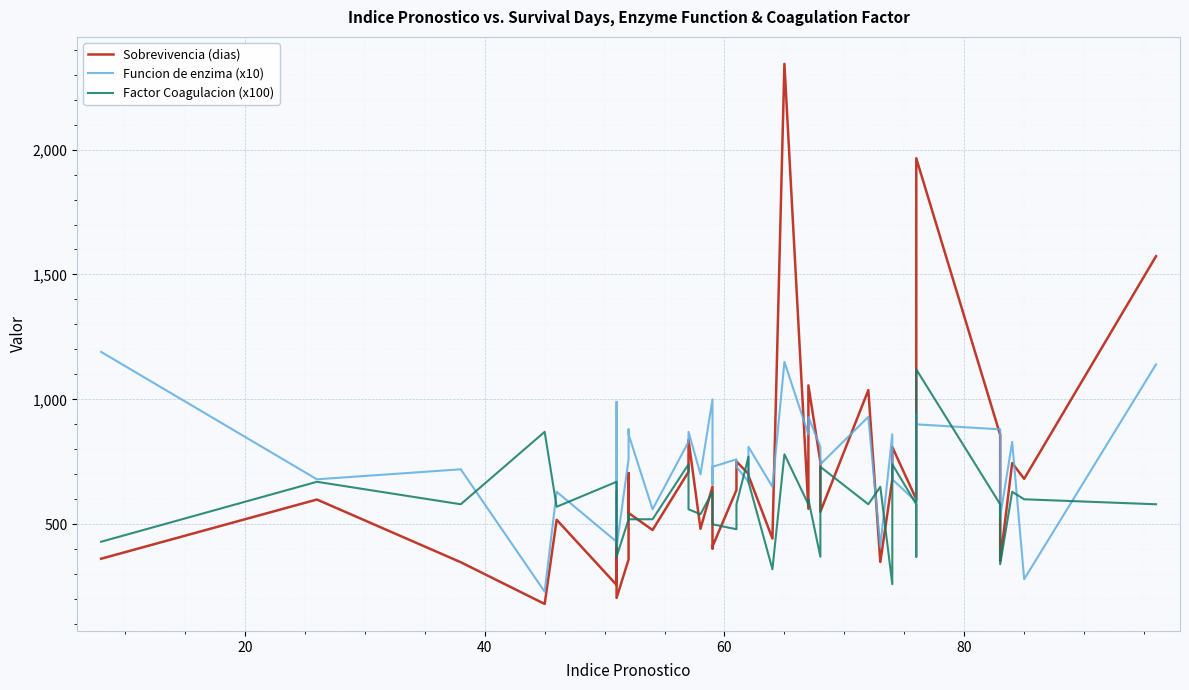

Reading left to right, transcribe all the data shown in this chart.

Sobrevivencia (dias): 362.0	599.0	348.0	181.0	518.0	257.0	634.0	205.0	359.0	705.0	545.0	477.0	710.0	838.0	482.0	651.0	403.0	411.0	637.0	751.0	702.0	695.0	443.0	2343.0	562.0	1056.0	749.0	550.0	1037.0	349.0	678.0	809.0	600.0	968.0	1965.0	858.0	353.0	745.0	682.0	1573.0
Funcion de enzima (x10): 1190.0	680.0	720.0	230.0	630.0	430.0	990.0	410.0	760.0	880.0	860.0	560.0	830.0	870.0	700.0	1000.0	660.0	730.0	760.0	730.0	670.0	810.0	650.0	1150.0	860.0	930.0	810.0	740.0	930.0	410.0	860.0	680.0	590.0	940.0	900.0	880.0	530.0	830.0	280.0	1140.0
Factor Coagulacion (x100): 430.0	670.0	580.0	870.0	570.0	670.0	530.0	370.0	520.0	540.0	520.0	520.0	740.0	560.0	540.0	630.0	510.0	500.0	480.0	580.0	770.0	670.0	320.0	780.0	580.0	600.0	370.0	730.0	580.0	650.0	260.0	740.0	580.0	370.0	1120.0	580.0	340.0	630.0	600.0	580.0